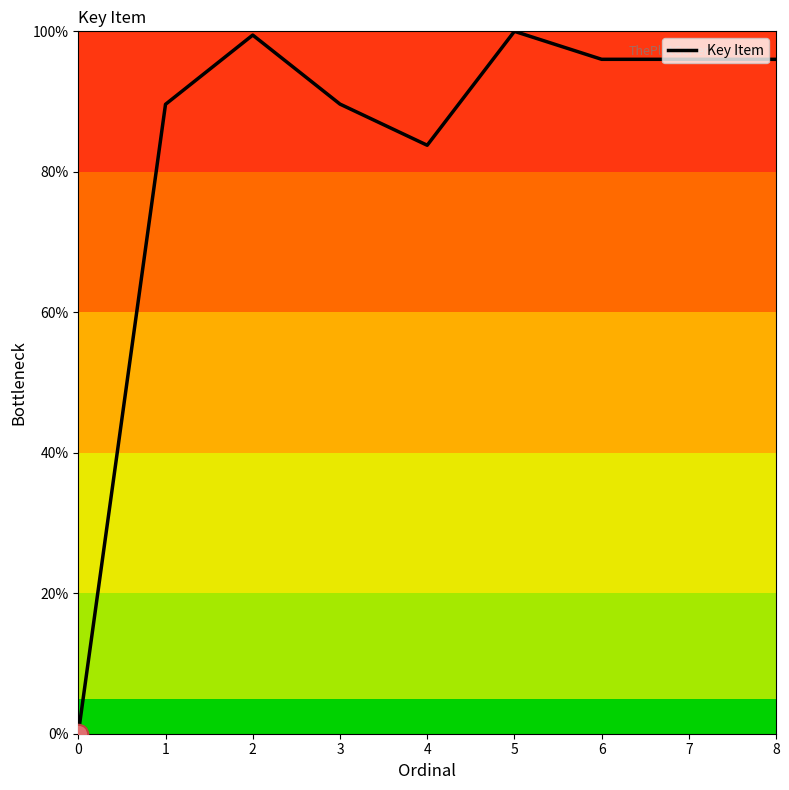

The chart shows a value of 132.7 at 6. True or false?

False